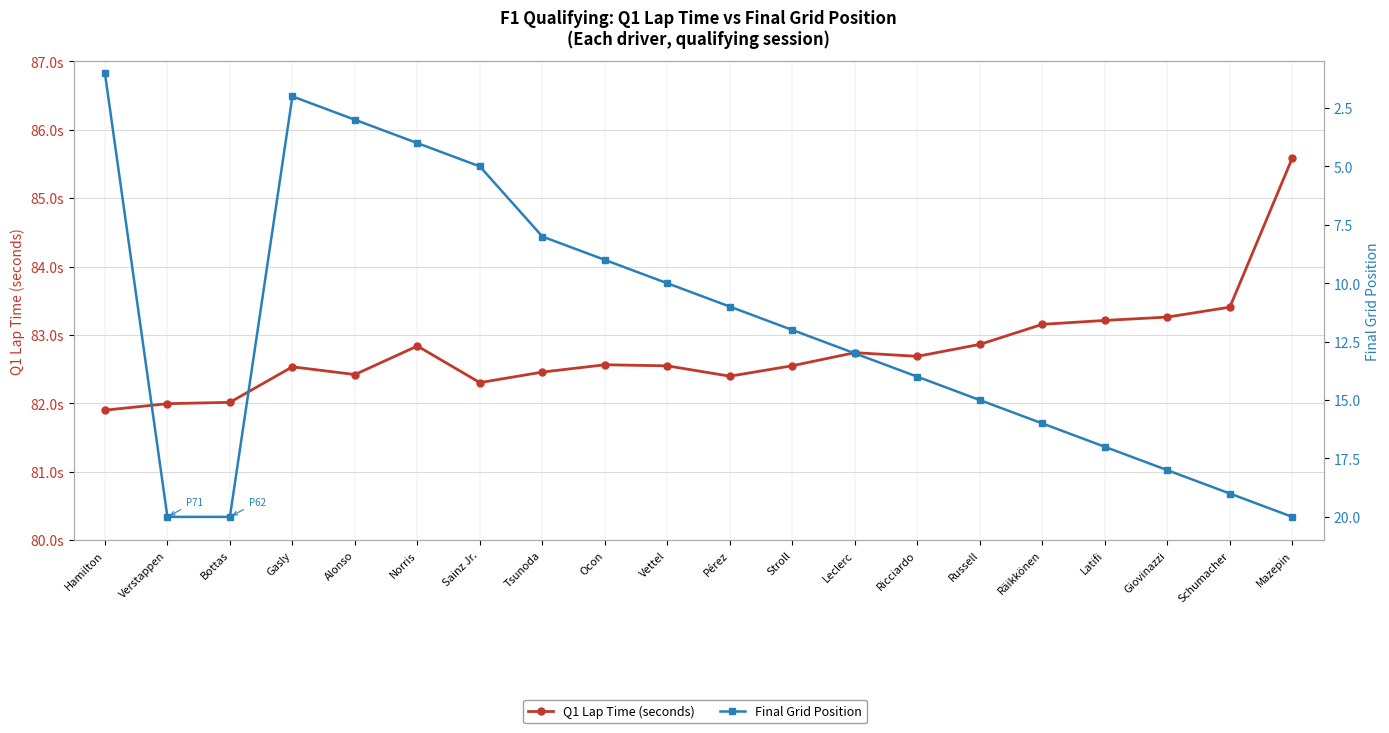

How many values in the Final Grid Position series exceed 13?

9